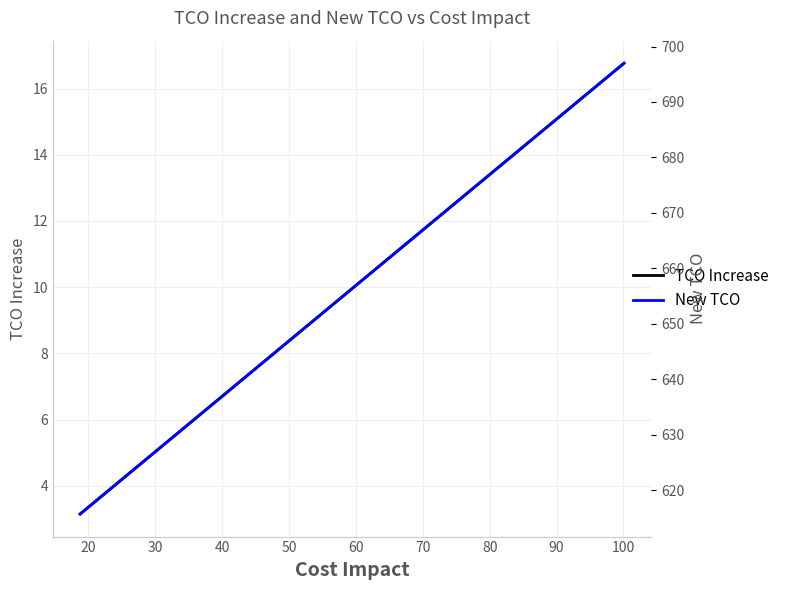

What is the highest value of the TCO Increase series?

16.8